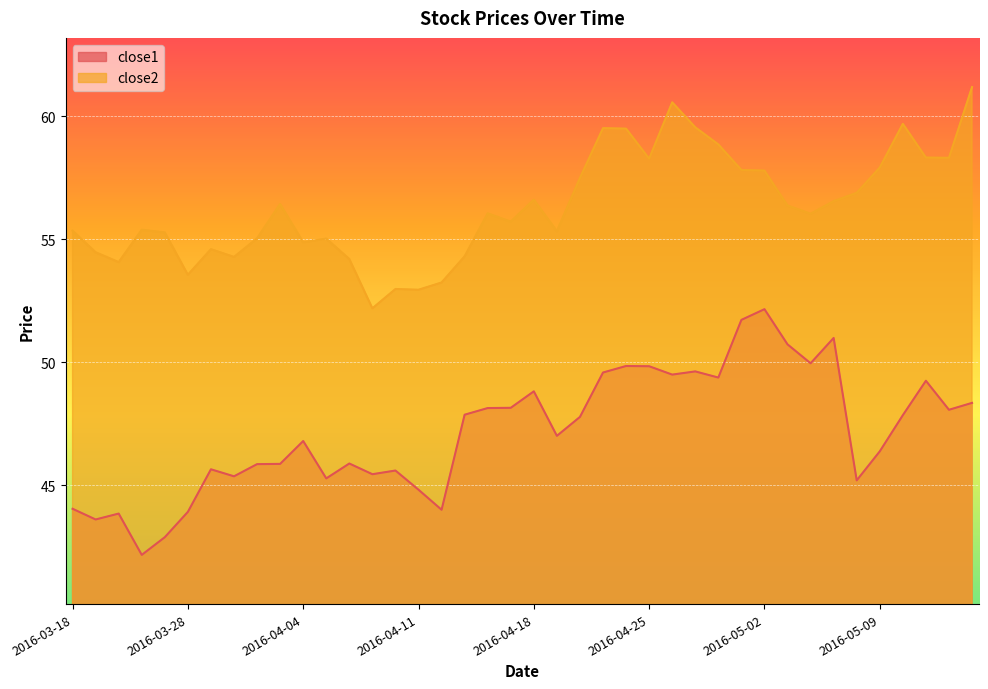

What position from the right is 2016-03-18?

40